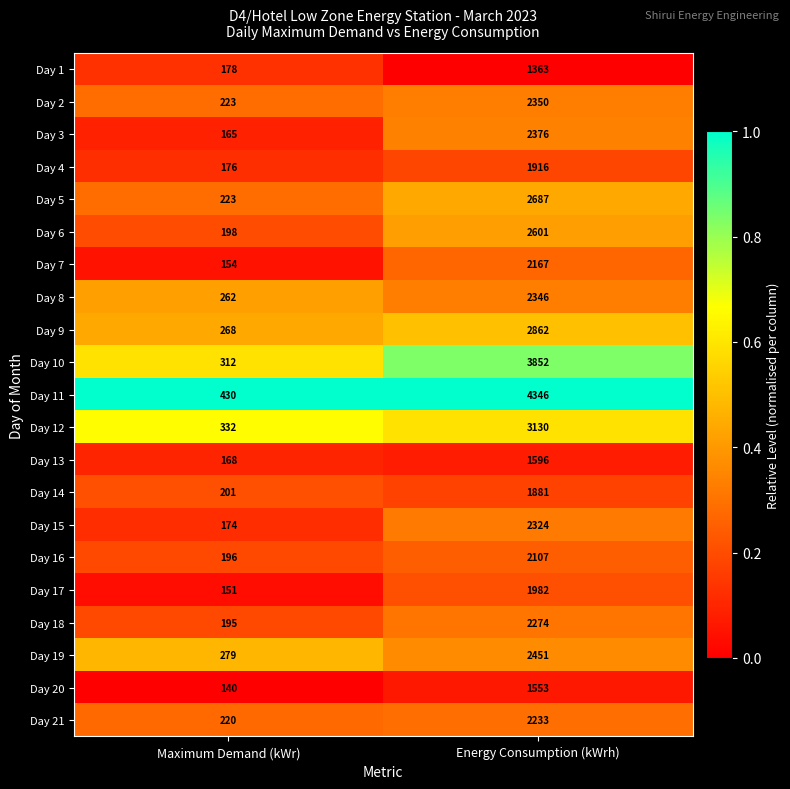

At which category is the sum across all series the highest?

Energy Consumption (kWrh)